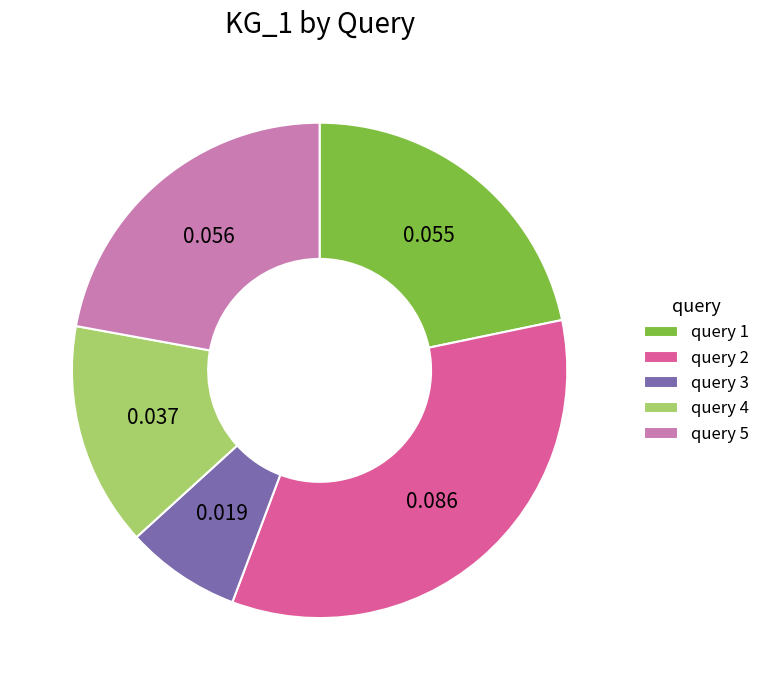

Does any single category account for the majority?

No